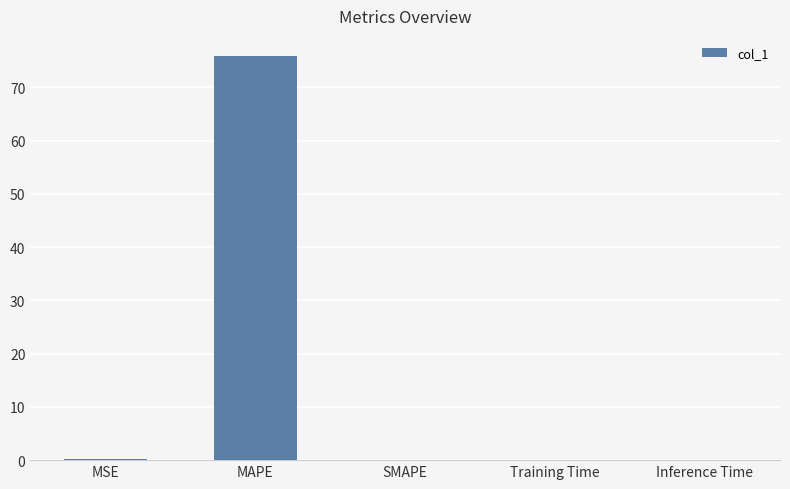

Are the bars horizontal?

No